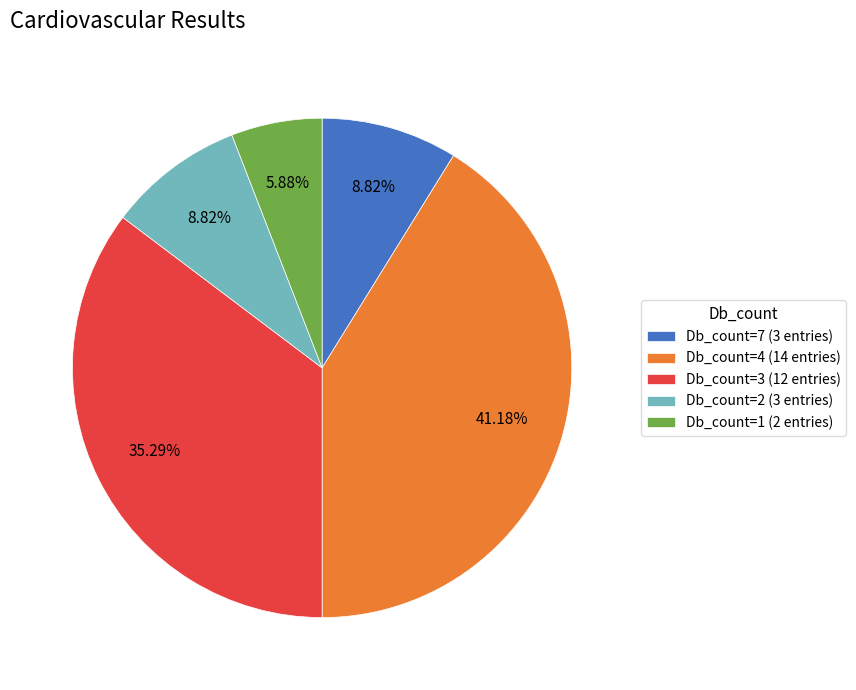

Is there a majority slice in this chart?

No